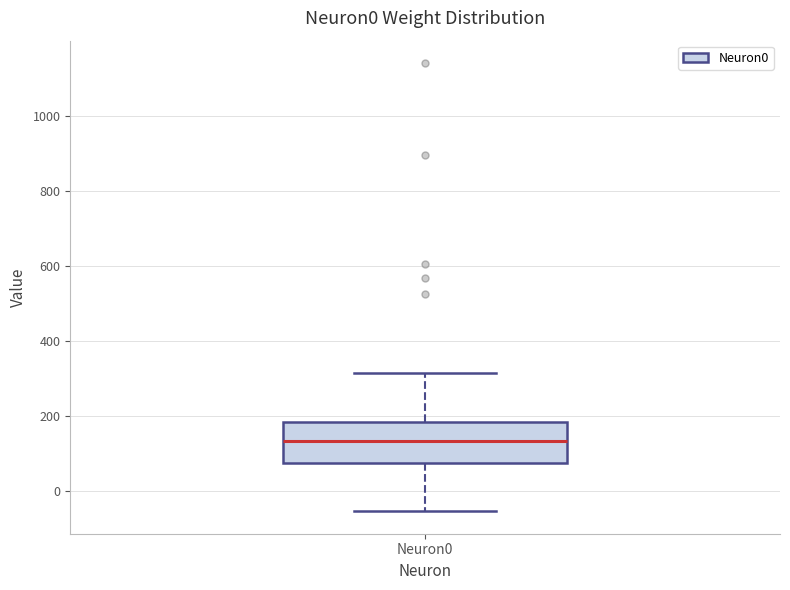

Read this box plot against the y-axis: the position of the median line, the range covered by the box, and the ends of both whiskers. The values are not printed on the chart, so give them approximately, as read against the axis.

median 140, box 80 to 180, whiskers -60 to 320